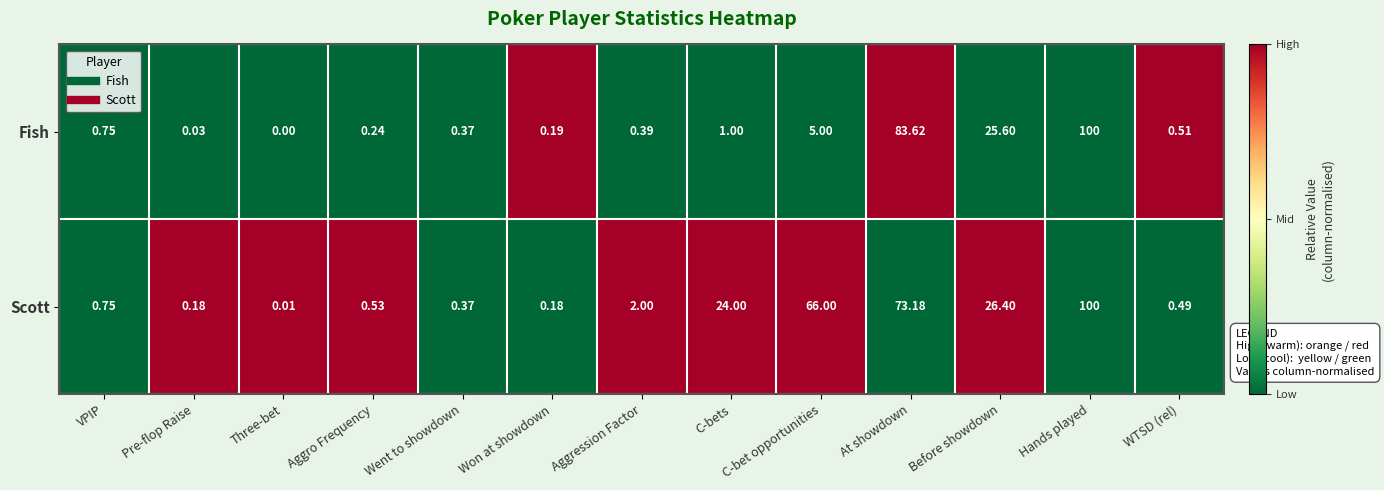

At Aggro Frequency, list the series in order from largest to smallest.

Scott, Fish